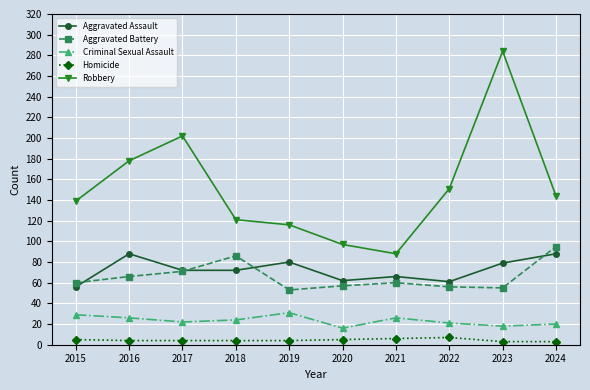

Is the value of Robbery at 2016 greater than the value of Aggravated Assault at 2017?

Yes